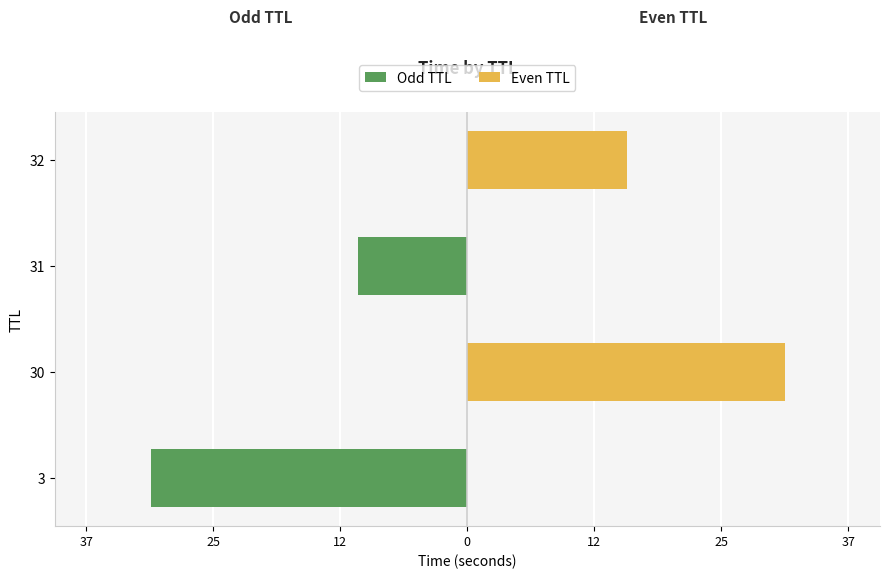

The Odd TTL series shows 0.0 at 32. True or false?

True